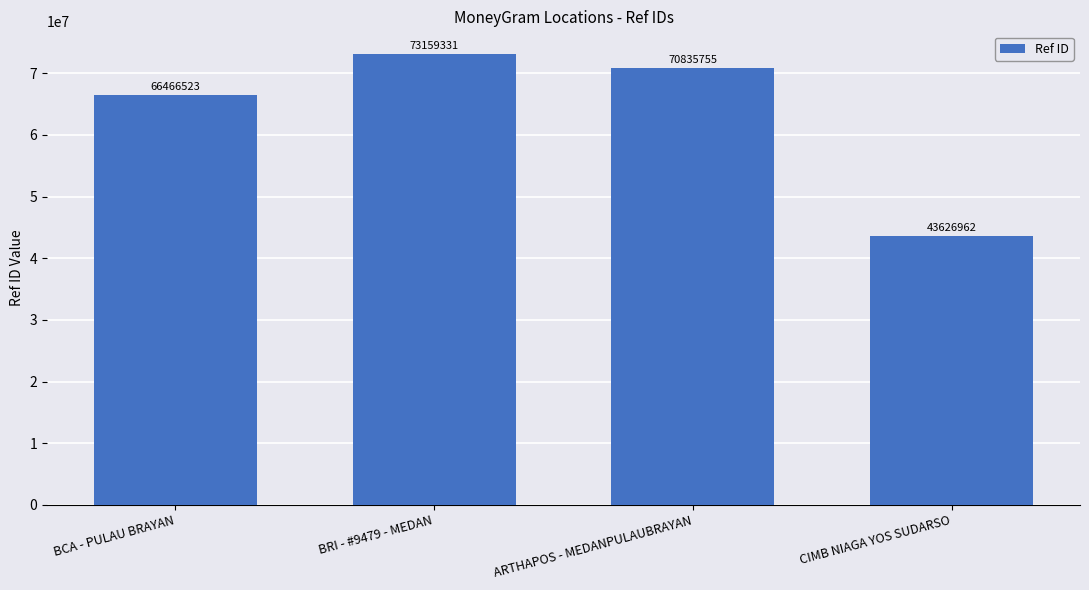

At which label does the data first exceed 70835755?

BRI - #9479 - MEDAN